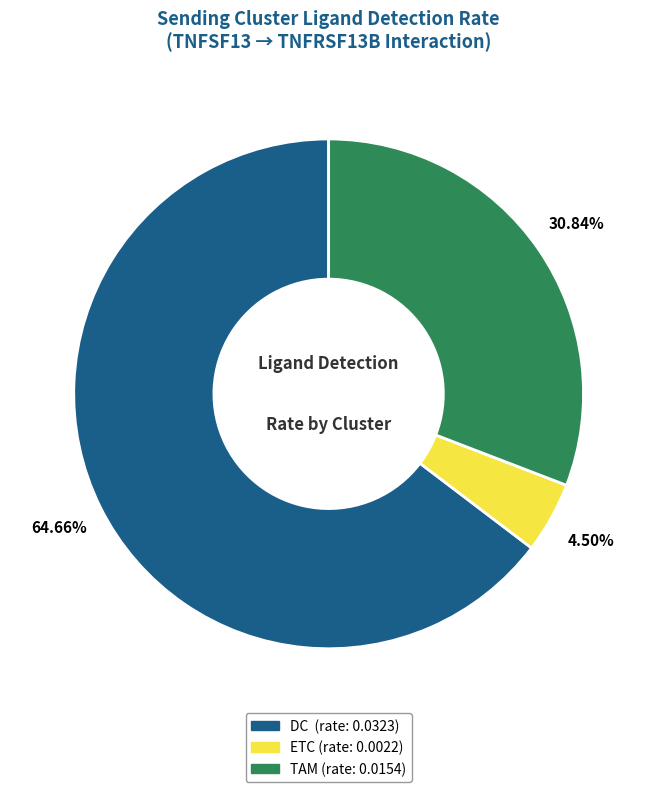

To the nearest percent, what percentage of the pie is TAM?

31%